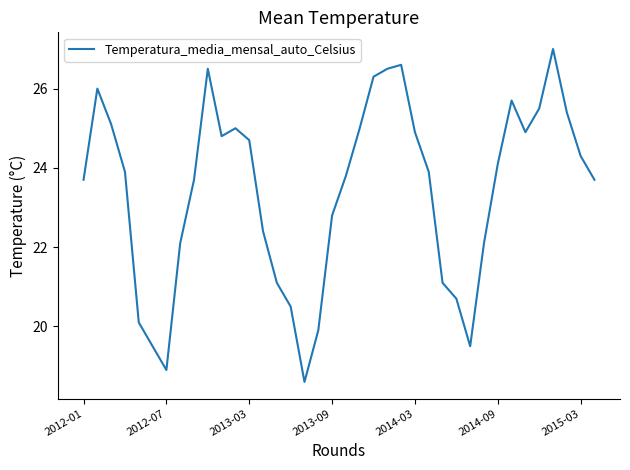

What is the minimum value shown in the chart?

18.6